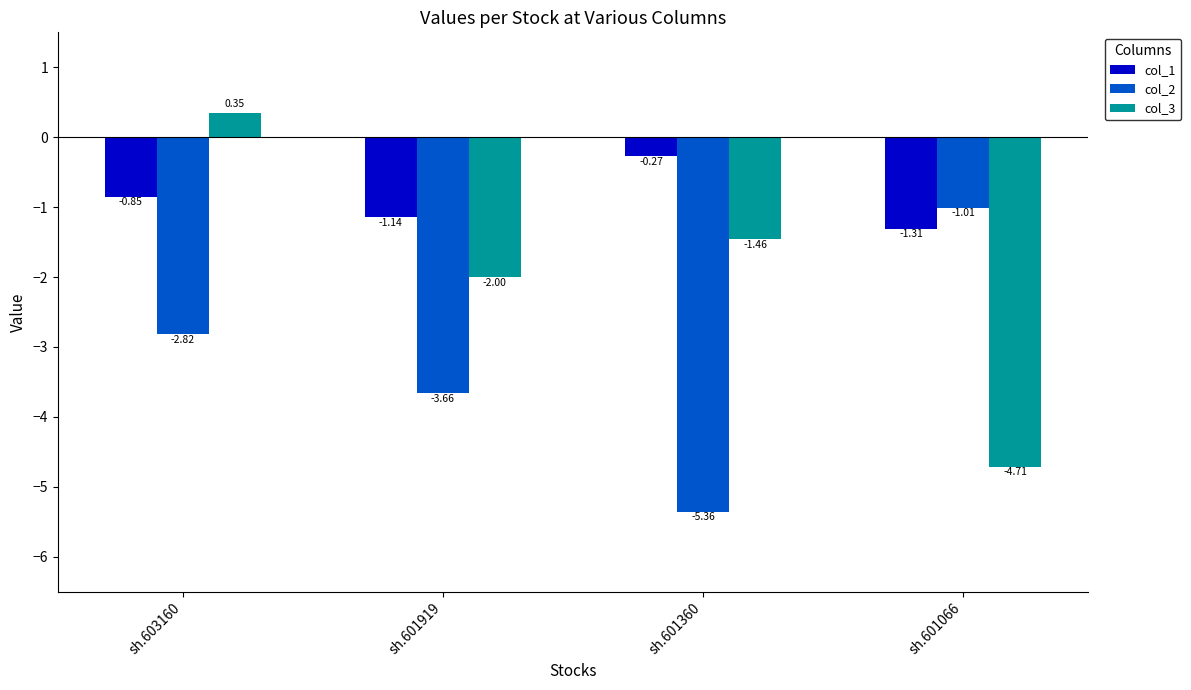

How many series are shown in this chart?

3